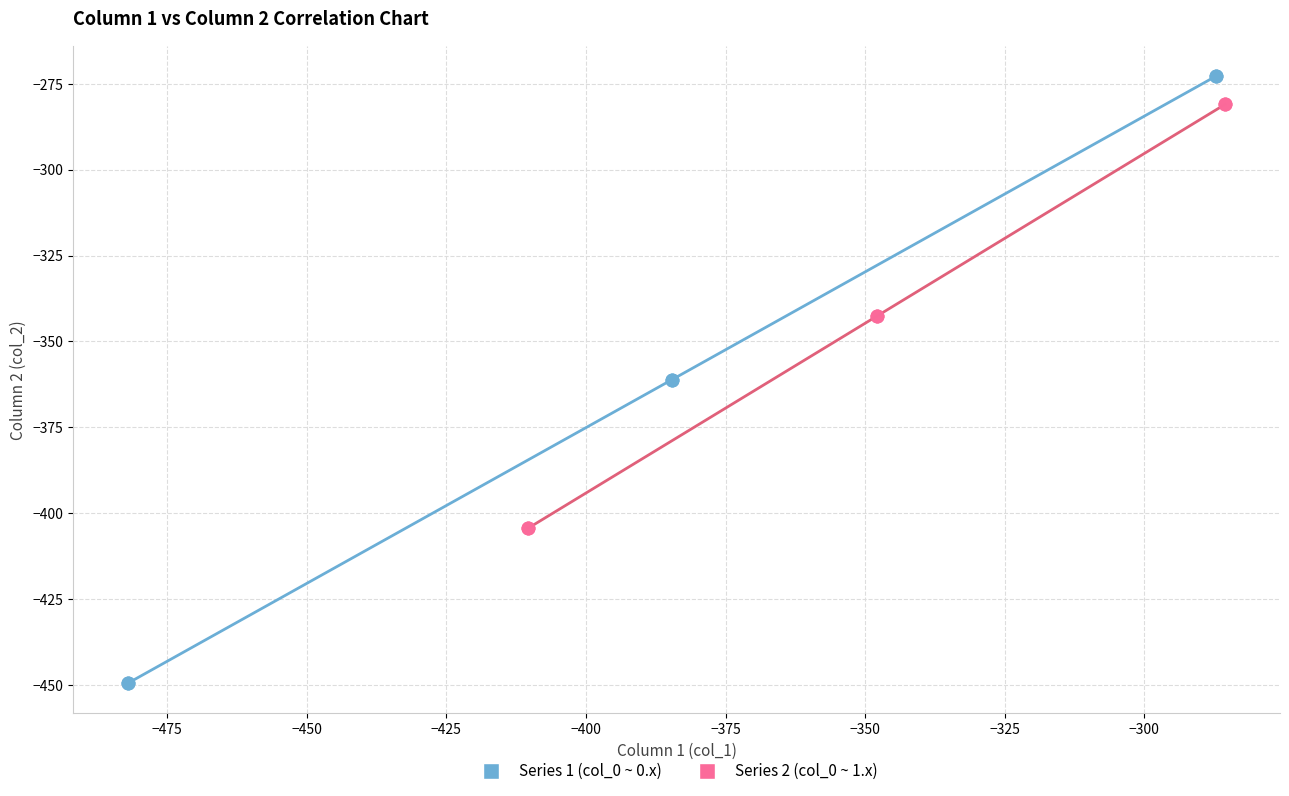

Which series contains the highest Y value?

Series 1 (col_0 ~ 0.x)